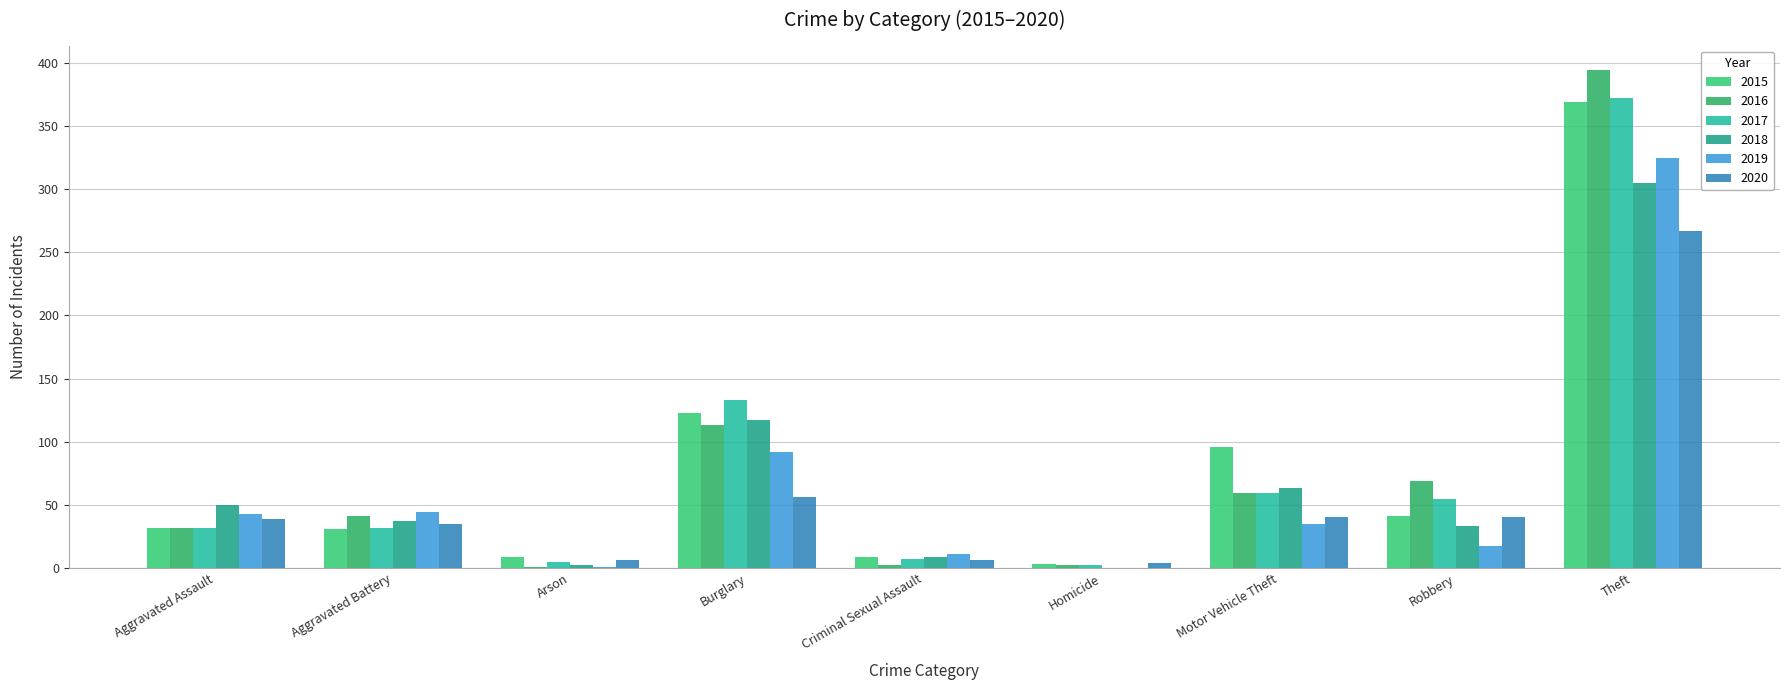

Reading right to left, what are all the values shown in this chart?

2015: Theft=369	Robbery=41	Motor Vehicle Theft=96	Homicide=3	Criminal Sexual Assault=9	Burglary=123	Arson=9	Aggravated Battery=31	Aggravated Assault=32
2016: Theft=394	Robbery=69	Motor Vehicle Theft=59	Homicide=2	Criminal Sexual Assault=2	Burglary=113	Arson=1	Aggravated Battery=41	Aggravated Assault=32
2017: Theft=372	Robbery=55	Motor Vehicle Theft=59	Homicide=2	Criminal Sexual Assault=7	Burglary=133	Arson=5	Aggravated Battery=32	Aggravated Assault=32
2018: Theft=305	Robbery=33	Motor Vehicle Theft=63	Homicide=0	Criminal Sexual Assault=9	Burglary=117	Arson=2	Aggravated Battery=37	Aggravated Assault=50
2019: Theft=325	Robbery=17	Motor Vehicle Theft=35	Homicide=0	Criminal Sexual Assault=11	Burglary=92	Arson=1	Aggravated Battery=44	Aggravated Assault=43
2020: Theft=267	Robbery=40	Motor Vehicle Theft=40	Homicide=4	Criminal Sexual Assault=6	Burglary=56	Arson=6	Aggravated Battery=35	Aggravated Assault=39